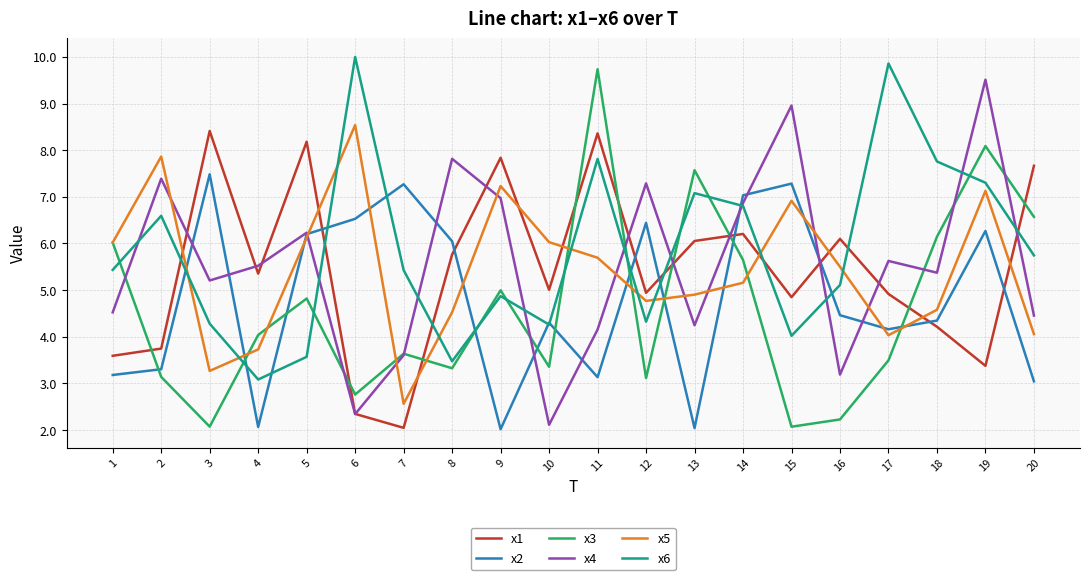

At how many categories does at least one series exceed 4?

20